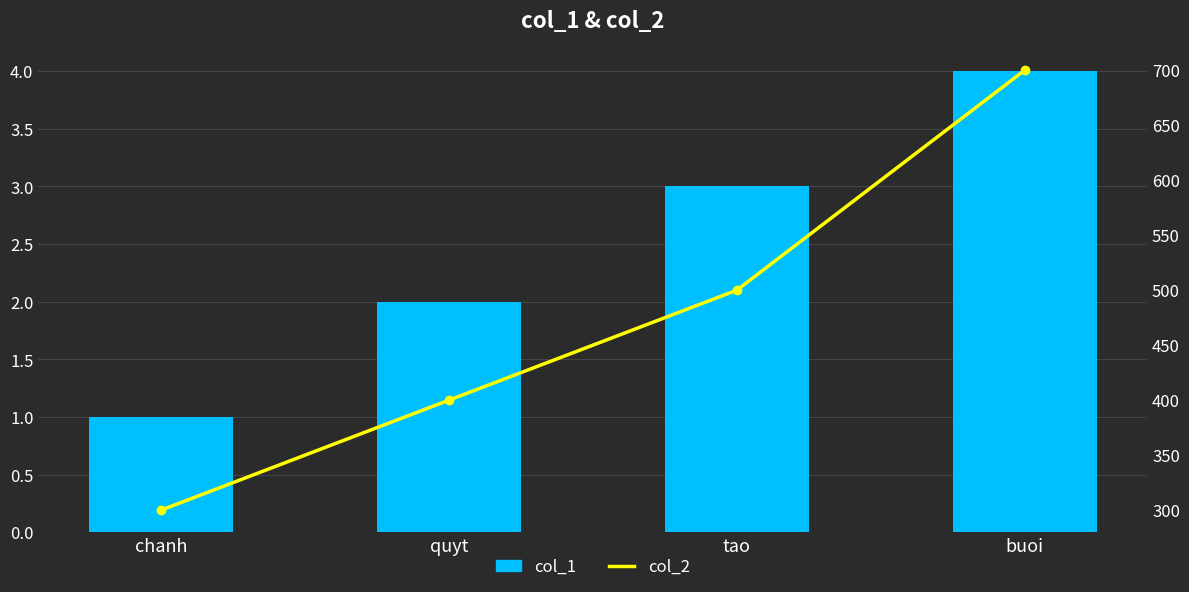

Which series changed the most between chanh and tao?

col_2